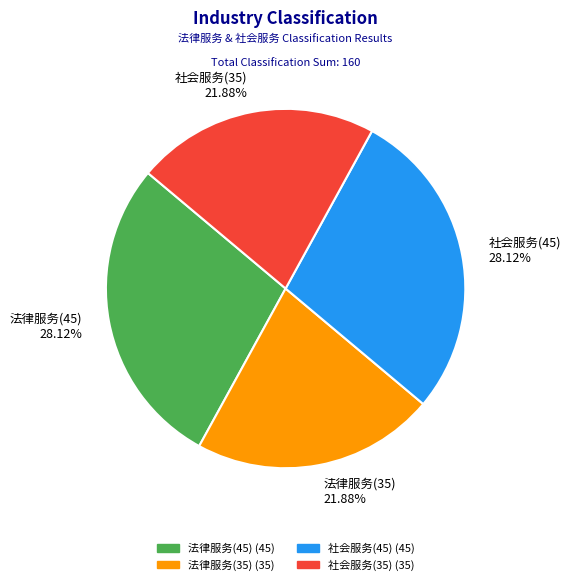

How many segments does this pie chart have?

4